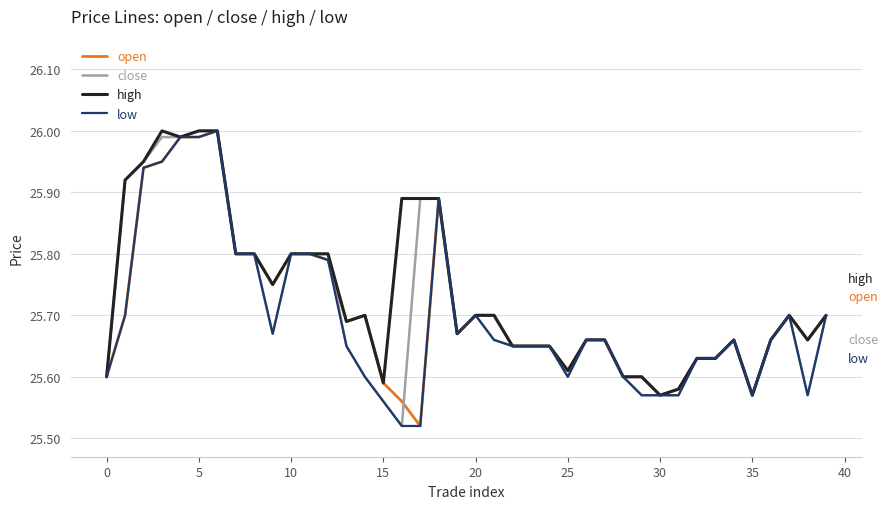

Is this an area chart (filled region under the line)?

No